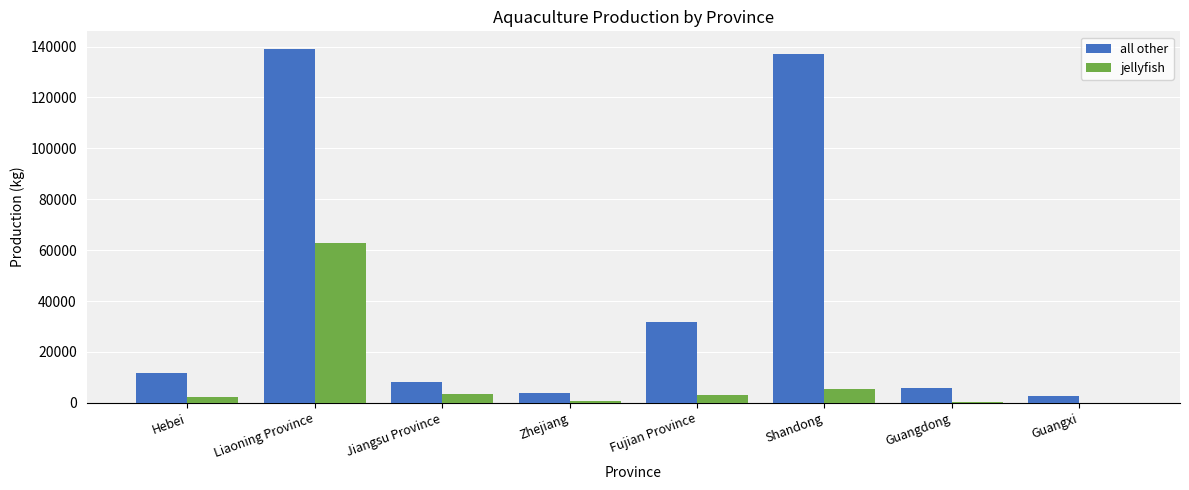

At which category is the sum across all series the highest?

Liaoning Province